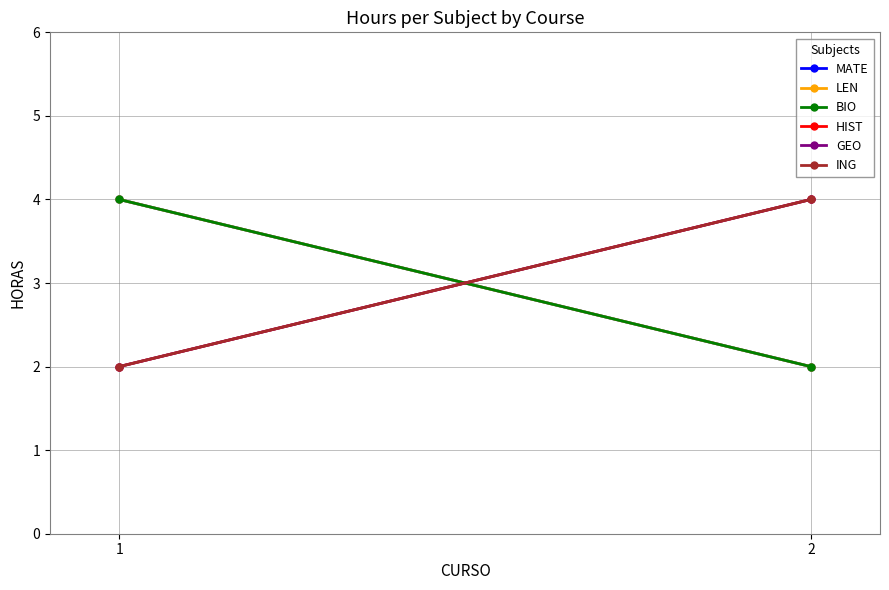

True or false: BIO has a value of 4 at 1.

True